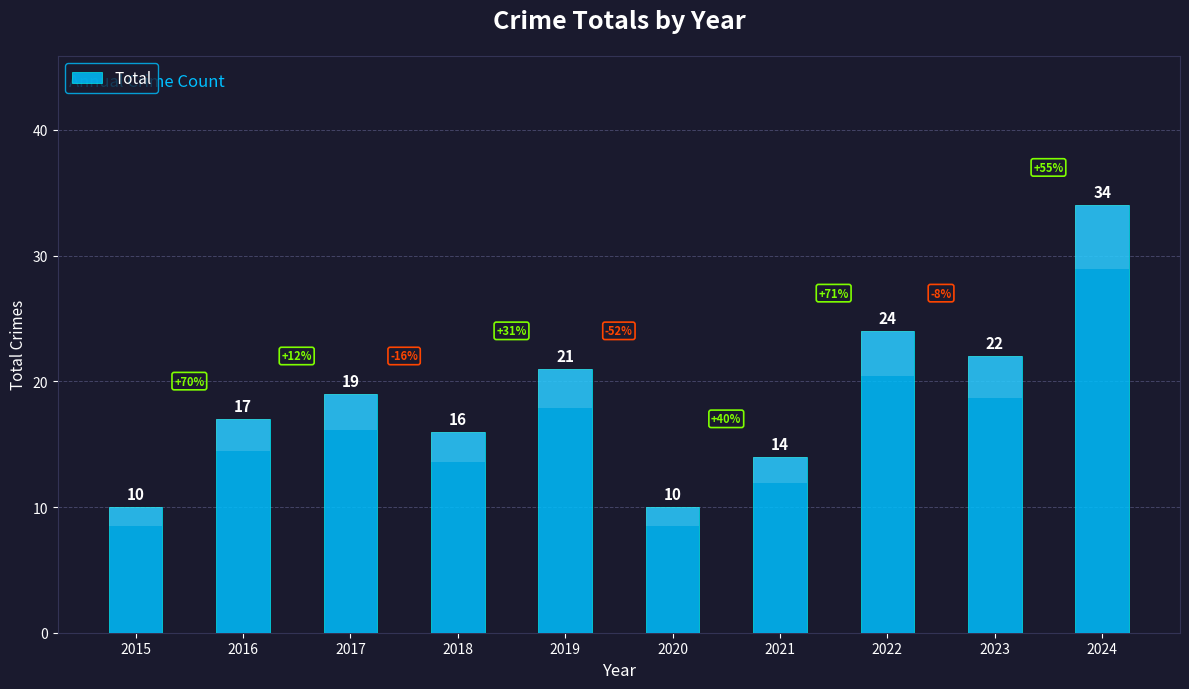

What is the greatest value displayed?

34